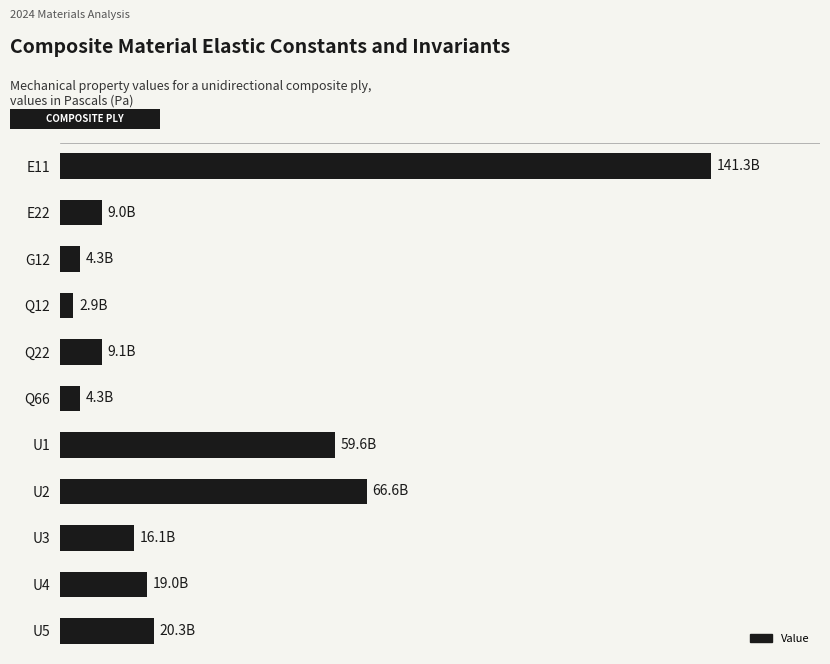

Does the chart contain any negative values?

No